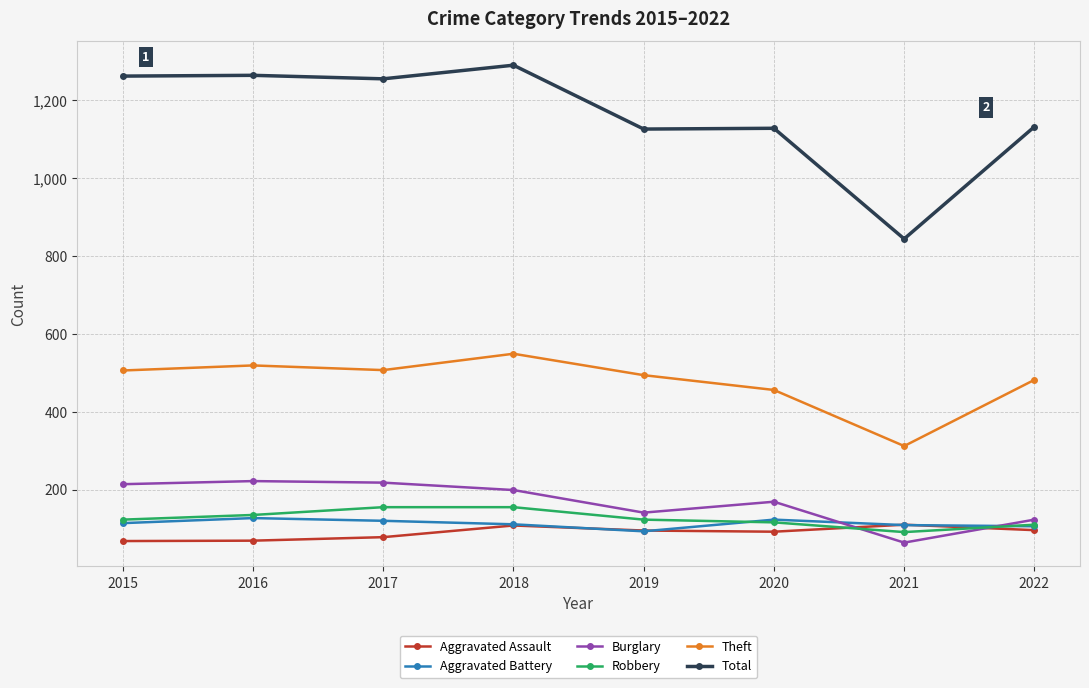

What is the highest value of the Robbery series?

155